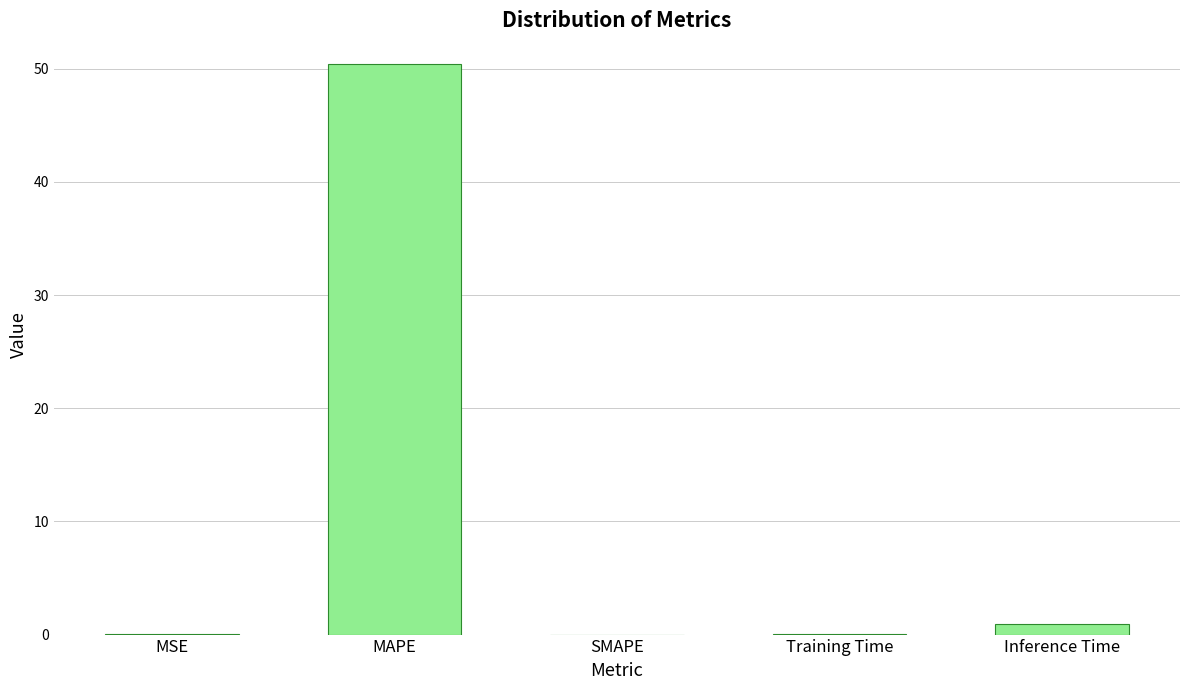

Between MAPE and MSE, which is larger?

MAPE